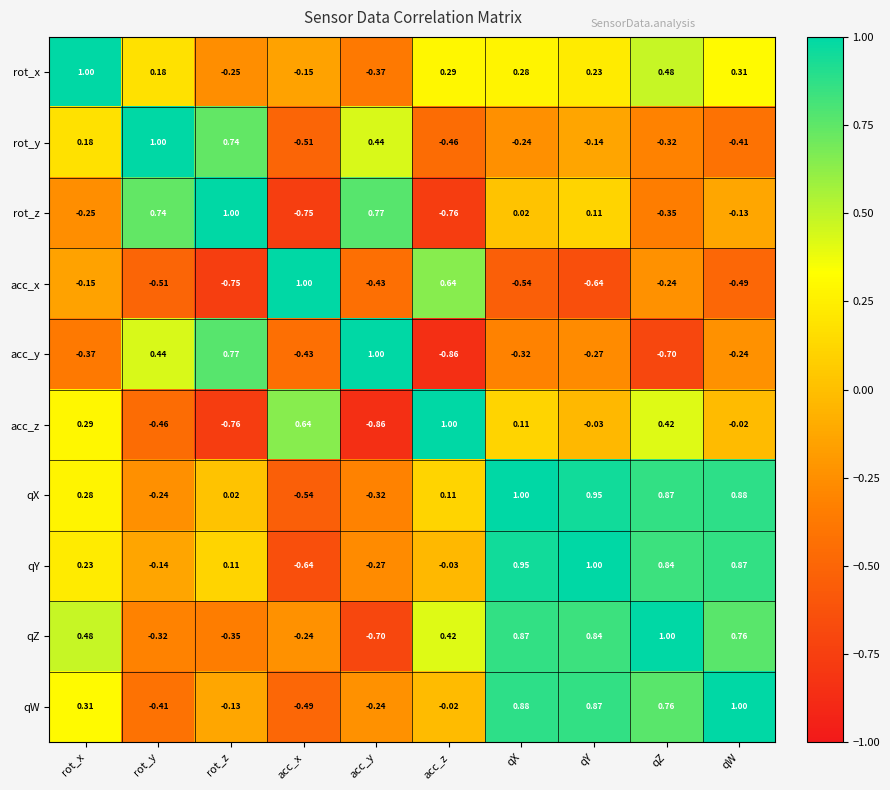

At rot_y, list the series in order from smallest to largest.

acc_x, acc_z, qW, qZ, qX, qY, rot_x, acc_y, rot_z, rot_y